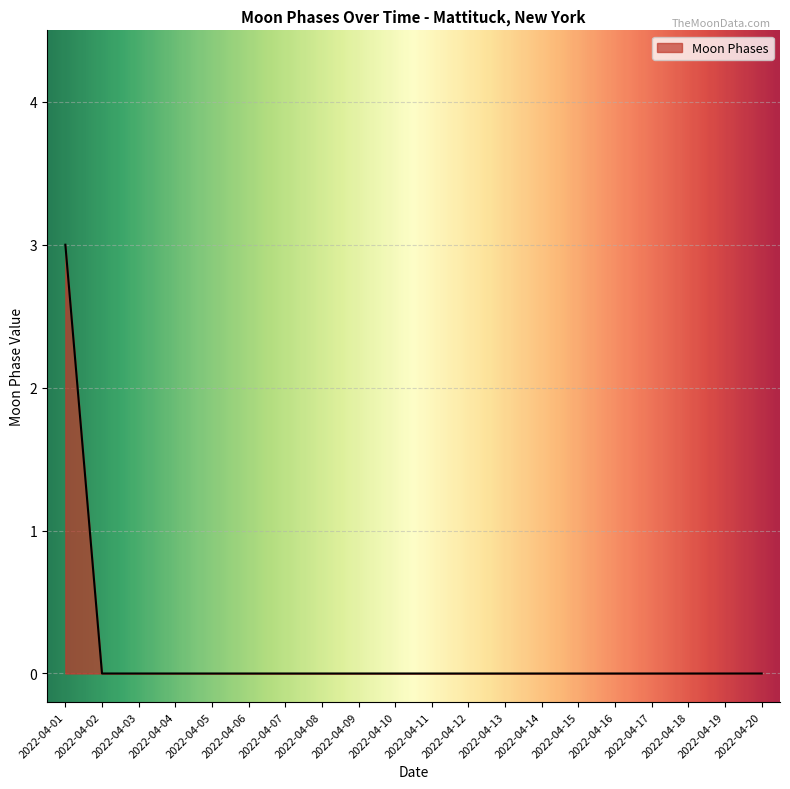

Count the values in the range 0 to 1.

19